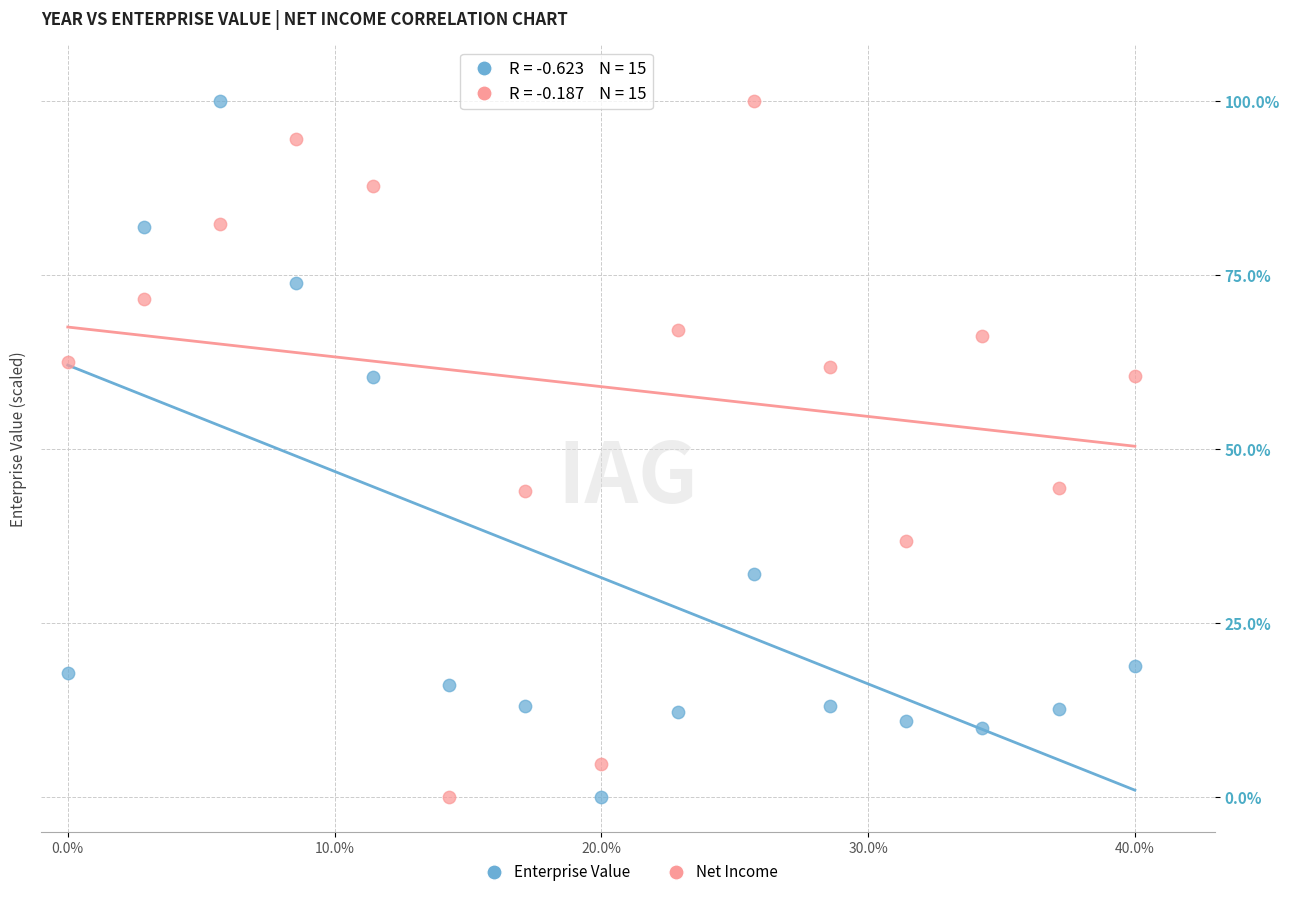

Across all data points, what is the range of X values (max minus min)?

40.0